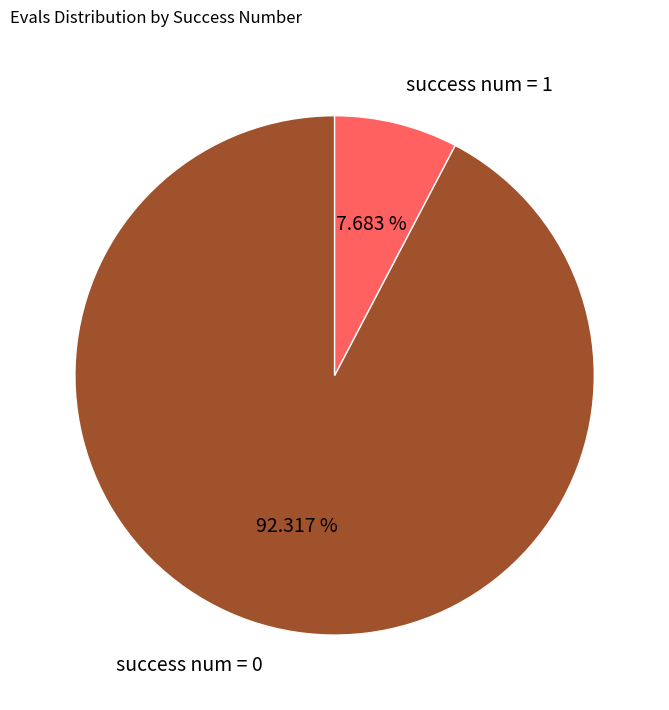

Is the sum of success num = 1 and success num = 0 greater than half?

Yes